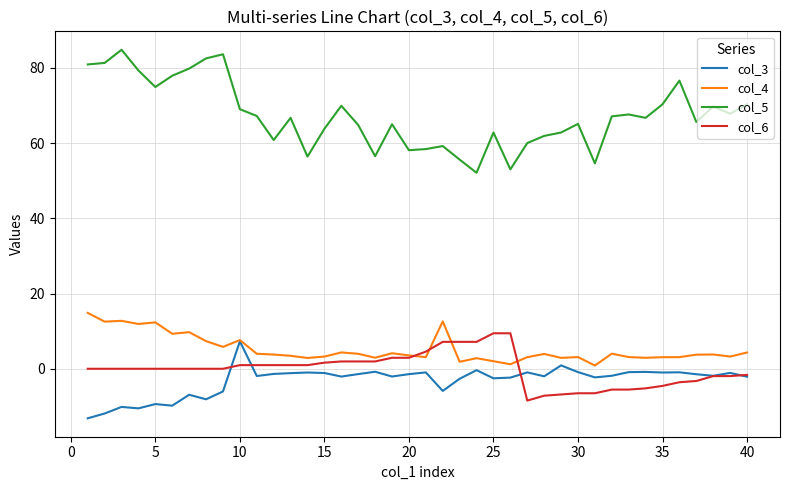

Which series has the widest spread of values?

col_5